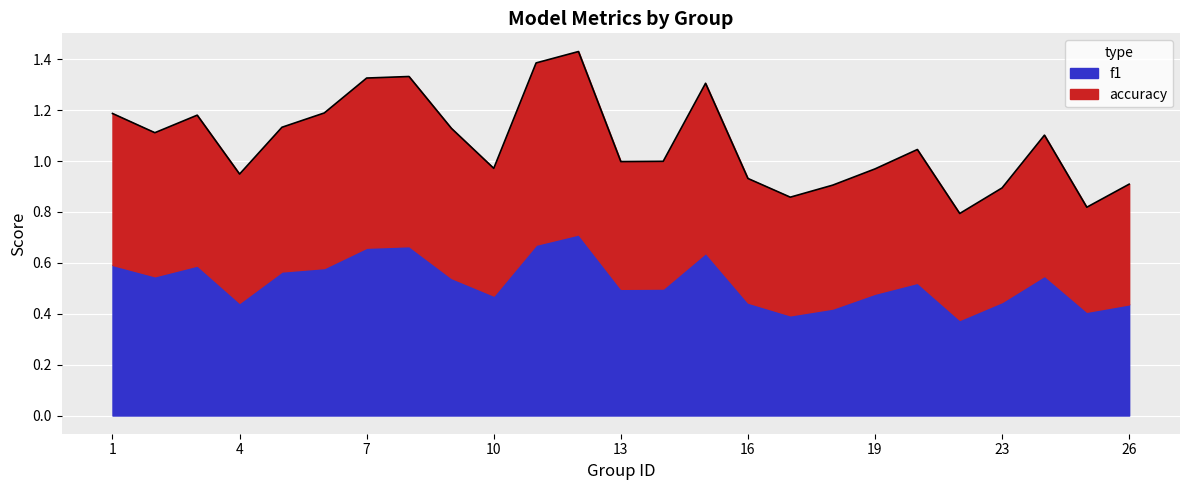

How many values are below 1?

12